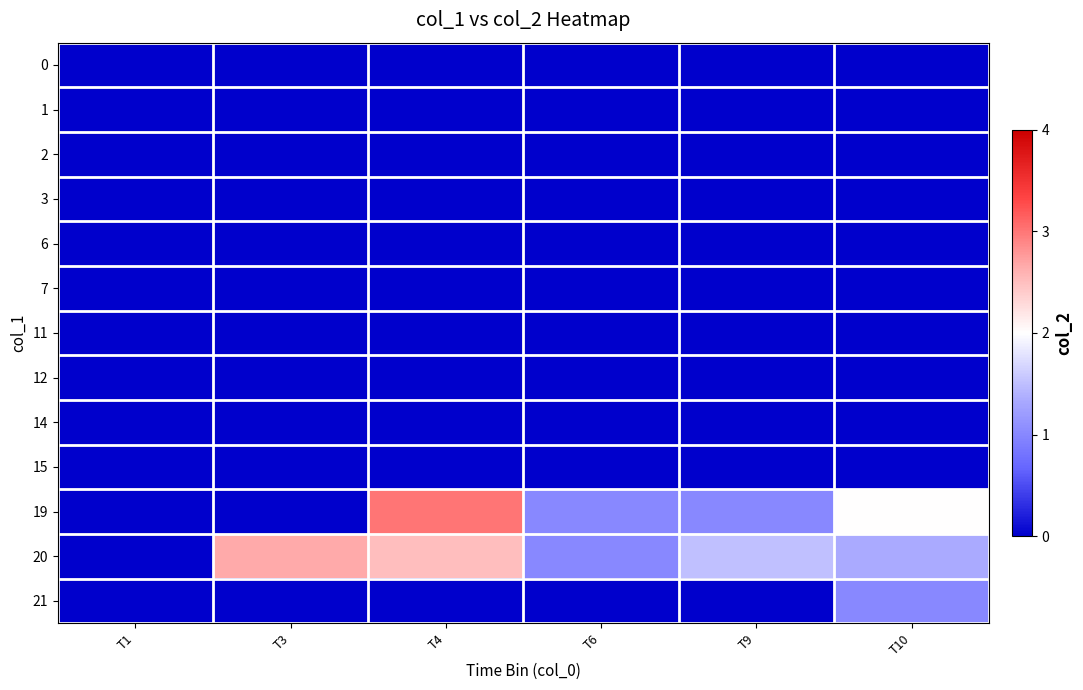

Reading right to left, what are all the values shown in this chart?

0: T10=0.0	T9=0.0	T6=0.0	T4=0.0	T3=0.0	T1=0.0
1: T10=0.0	T9=0.0	T6=0.0	T4=0.0	T3=0.0	T1=0.0
2: T10=0.0	T9=0.0	T6=0.0	T4=0.0	T3=0.0	T1=0.0
3: T10=0.0	T9=0.0	T6=0.0	T4=0.0	T3=0.0	T1=0.0
6: T10=0.0	T9=0.0	T6=0.0	T4=0.0	T3=0.0	T1=0.0
7: T10=0.0	T9=0.0	T6=0.0	T4=0.0	T3=0.0	T1=0.0
11: T10=0.0	T9=0.0	T6=0.0	T4=0.0	T3=0.0	T1=0.0
12: T10=0.0	T9=0.0	T6=0.0	T4=0.0	T3=0.0	T1=0.0
14: T10=0.0	T9=0.0	T6=0.0	T4=0.0	T3=0.0	T1=0.0
15: T10=0.0	T9=0.0	T6=0.0	T4=0.0	T3=0.0	T1=0.0
19: T10=2.0	T9=1.0	T6=1.0	T4=3.0	T3=0.0	T1=0.0
20: T10=1.3	T9=1.5	T6=1.0	T4=2.5	T3=2.7	T1=0.0
21: T10=1.0	T9=0.0	T6=0.0	T4=0.0	T3=0.0	T1=0.0